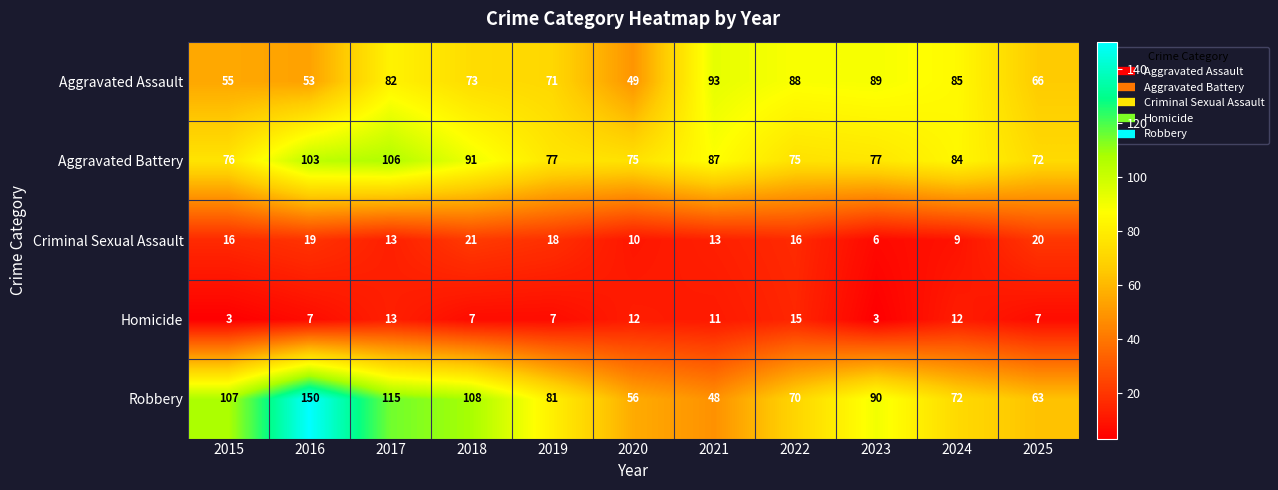

The Aggravated Assault series shows 149 at 2024. True or false?

False